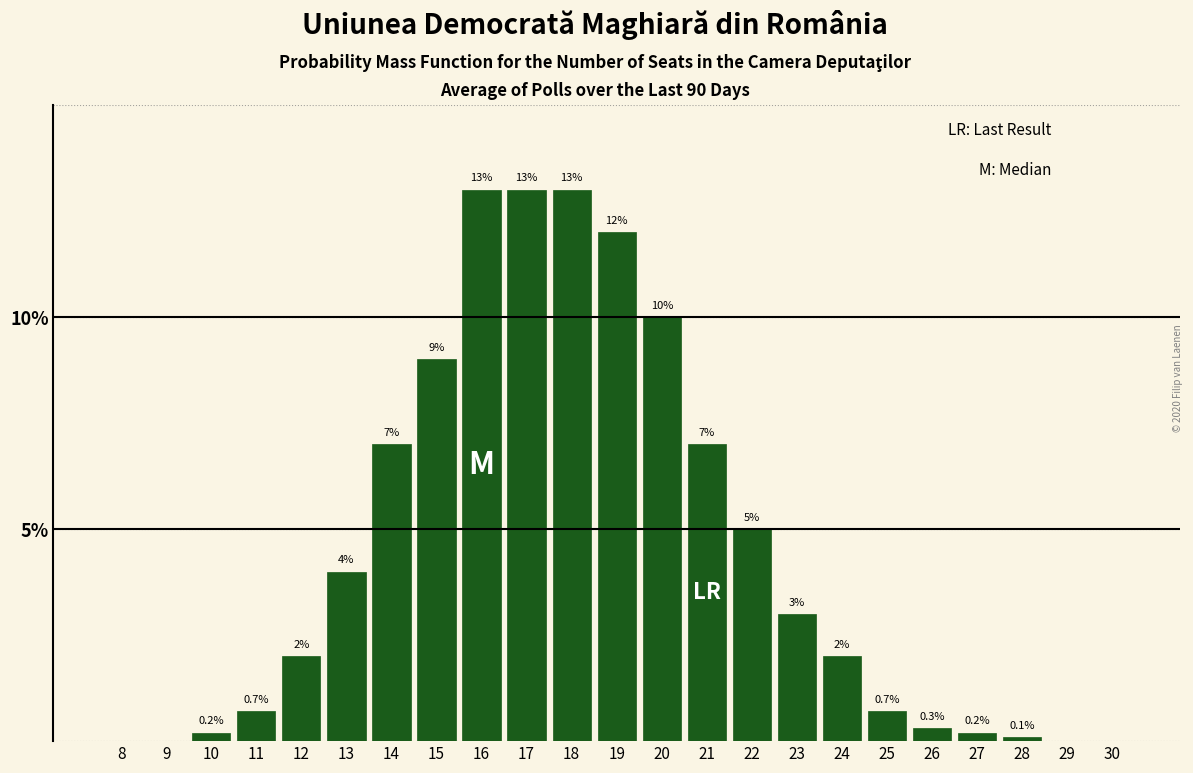

Reading right to left, what are all the values shown in this chart?

30=0.0	29=0.0	28=0.1	27=0.2	26=0.3	25=0.7	24=2.0	23=3.0	22=5.0	21=7.0	20=10.0	19=12.0	18=13.0	17=13.0	16=13.0	15=9.0	14=7.0	13=4.0	12=2.0	11=0.7	10=0.2	9=0.0	8=0.0